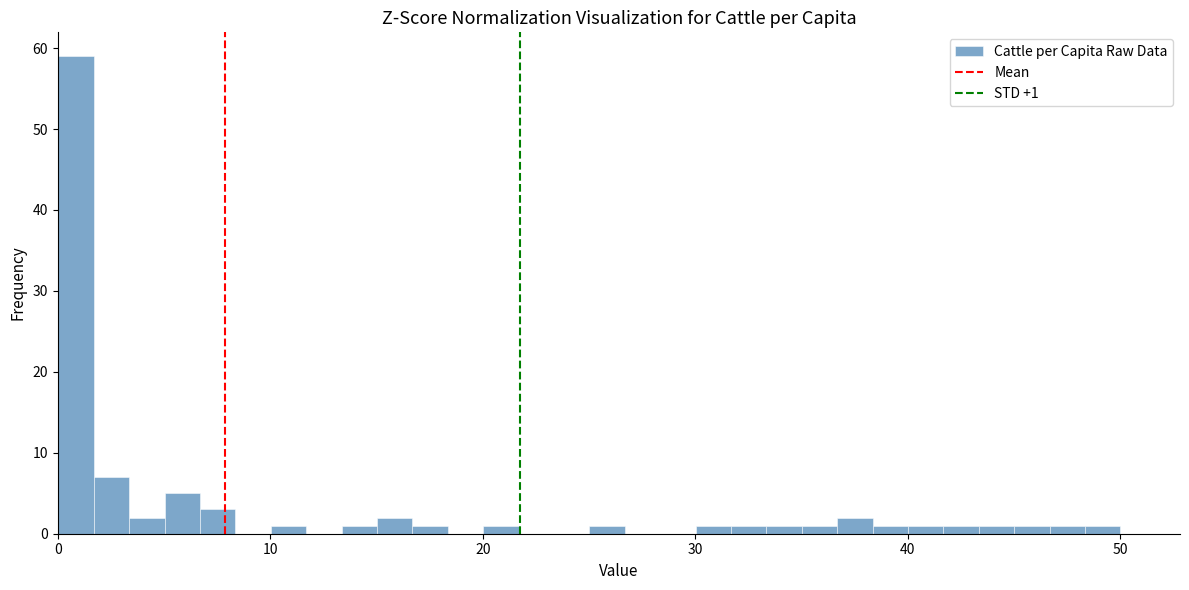

Read against the x-axis, roughly where is the centre of the tallest bar?

1